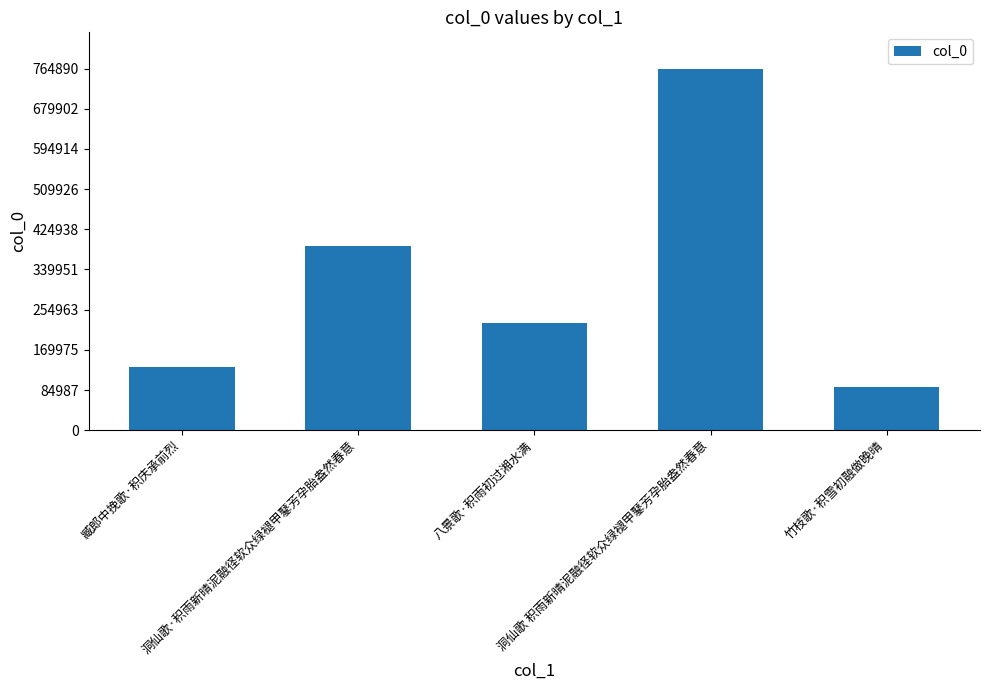

How many series are shown in this chart?

1